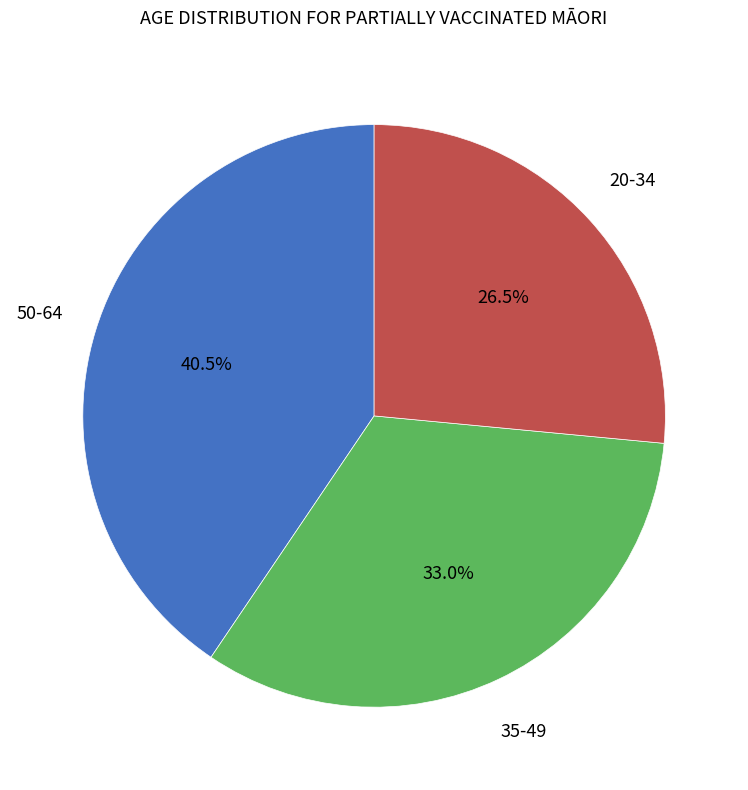

How many segments does this pie chart have?

3